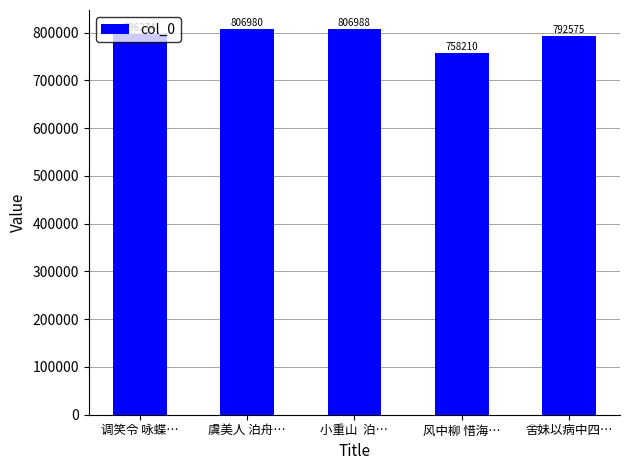

Which has a higher value, 虞美人 泊舟… or 舍妹以病中四…?

虞美人 泊舟…